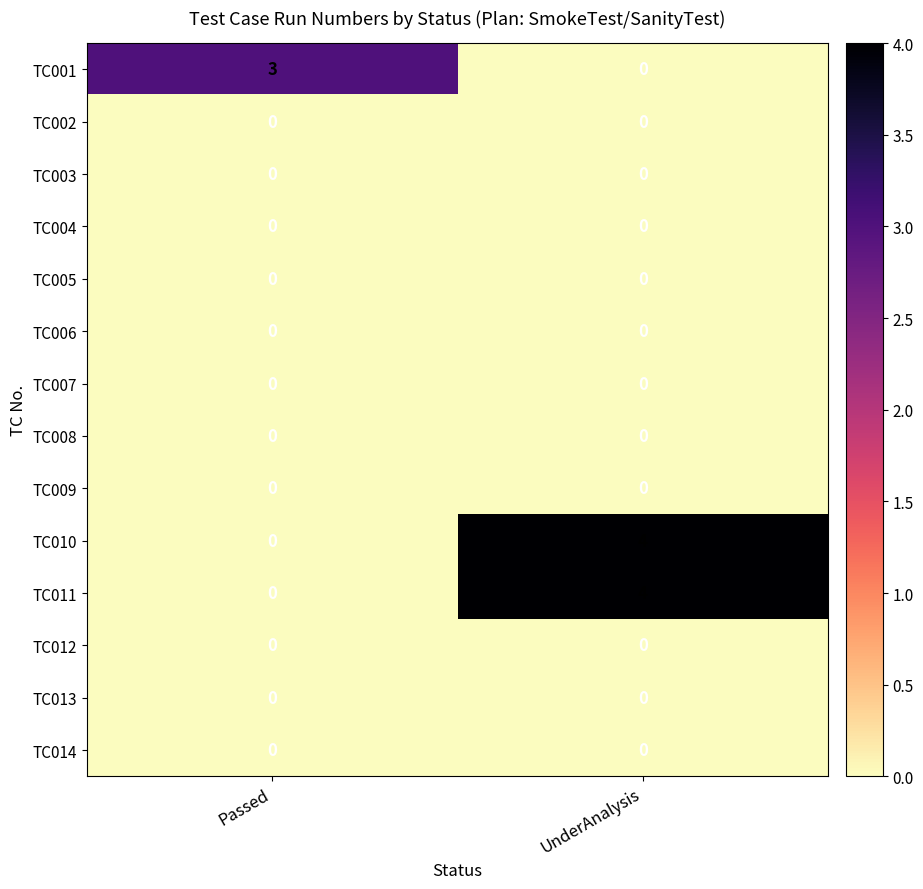

What is the difference between the highest and lowest values at UnderAnalysis?

4